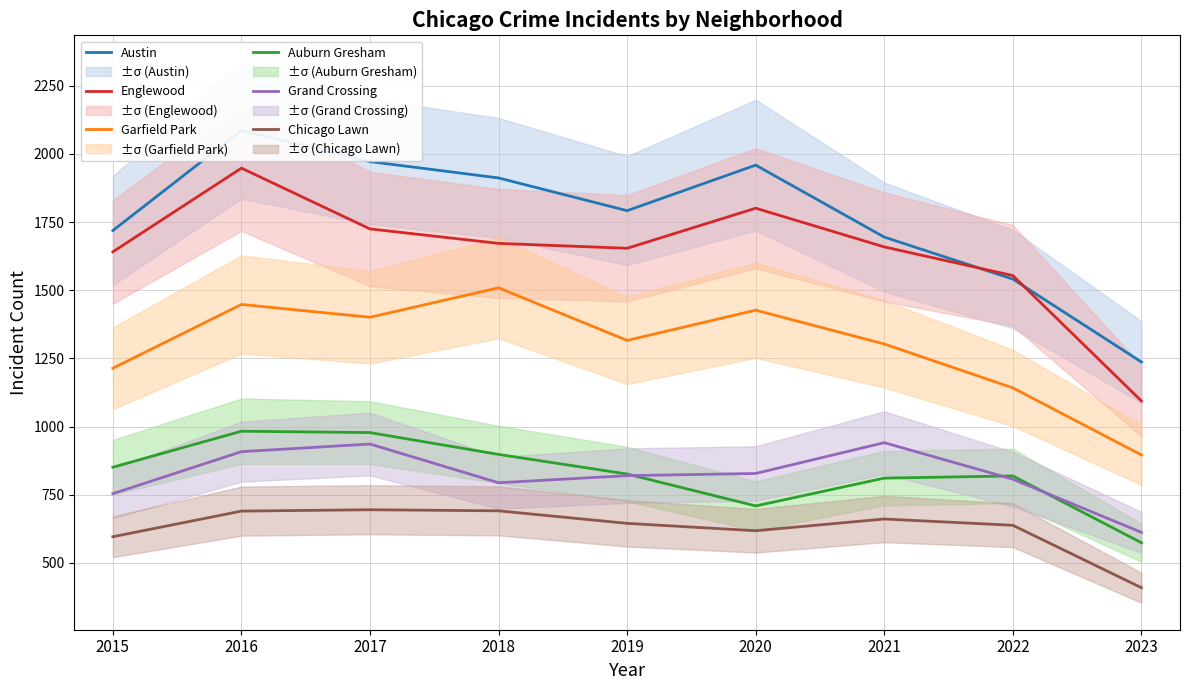

Which category has the highest value across all series?

2016